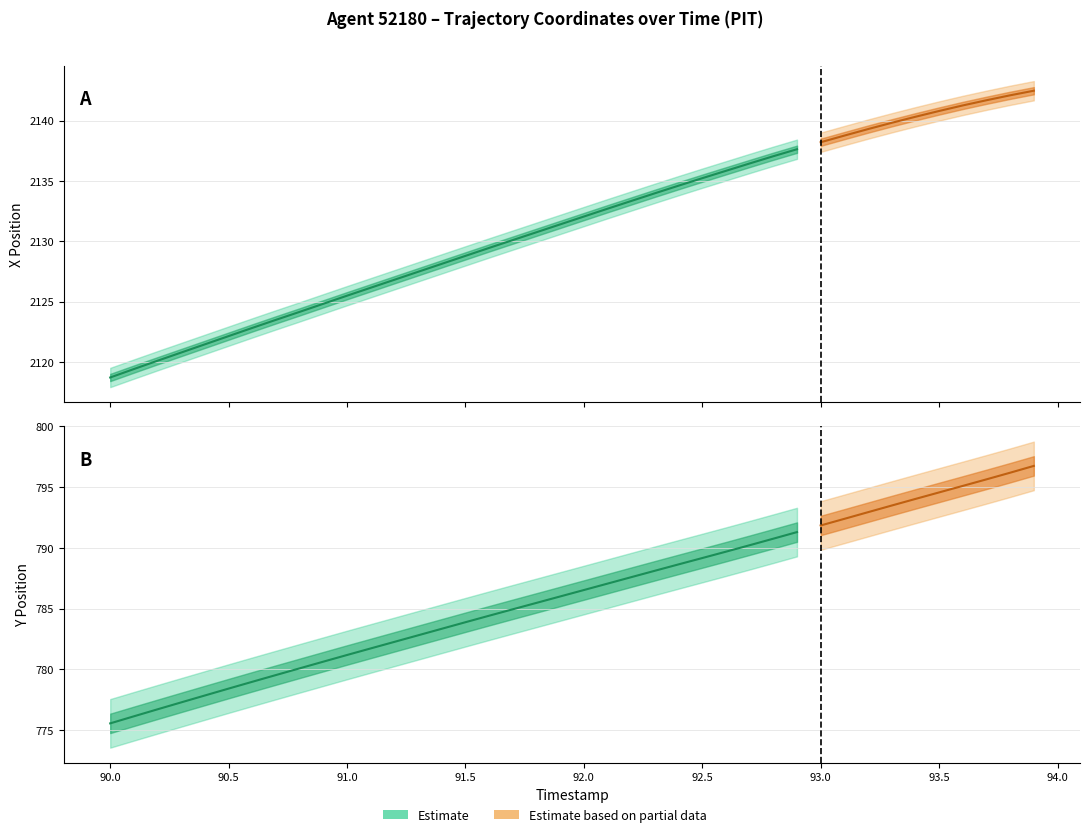

How many lines are shown in the chart?

2